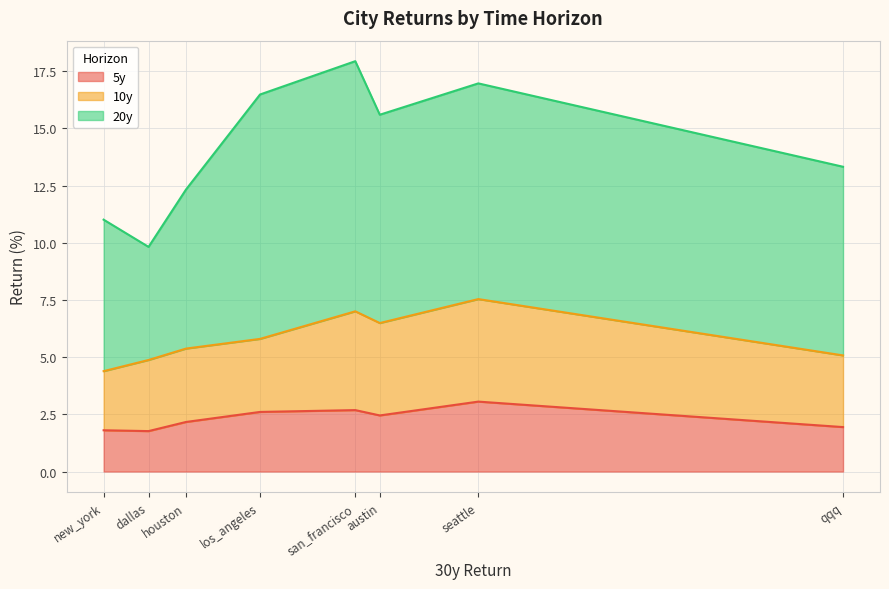

True or false: 5y and 10y intersect in this chart.

False